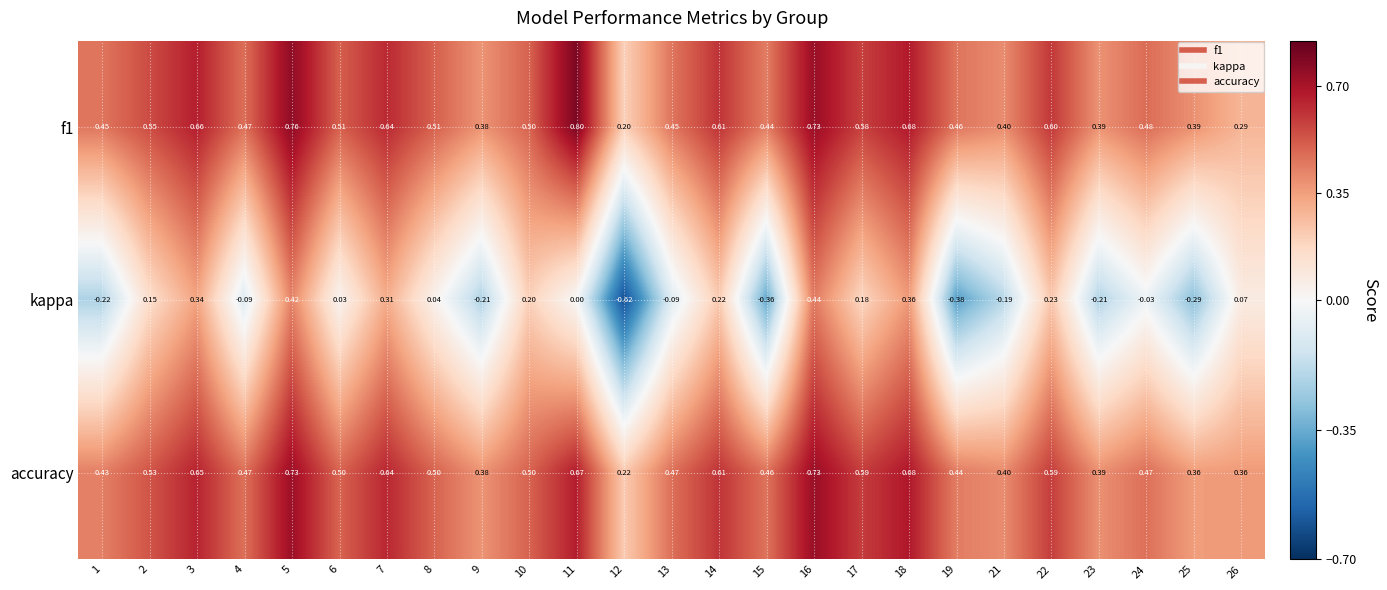

Is the value of accuracy at 7 greater than the value of kappa at 24?

Yes